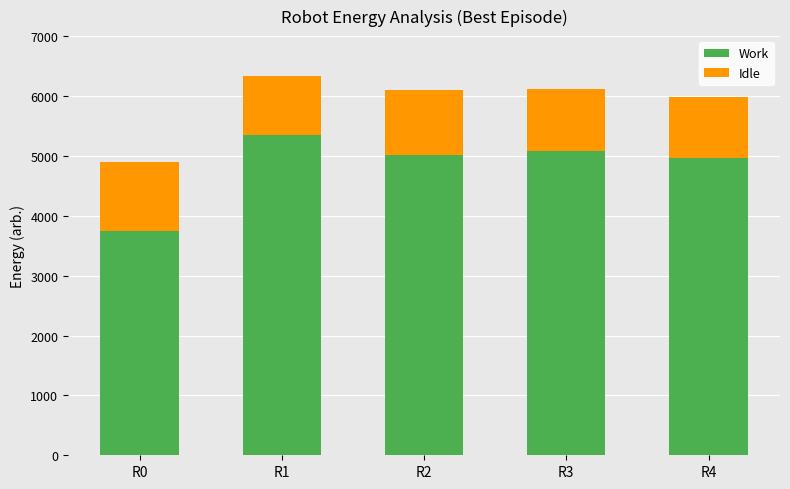

What is the sum of the Work values at R4 and R1?

10320